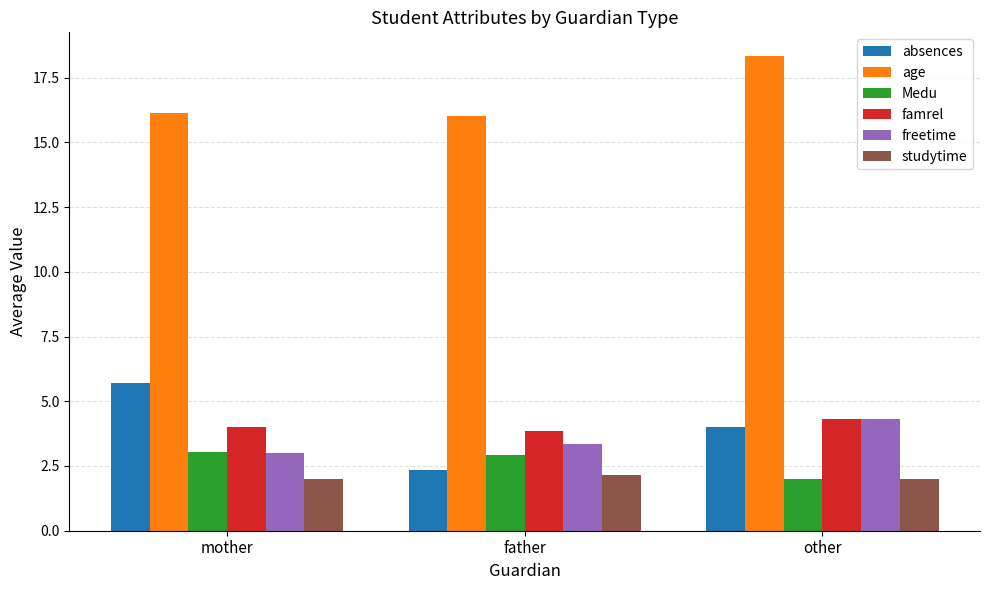

The value of studytime at other is 0.4. True or false?

False